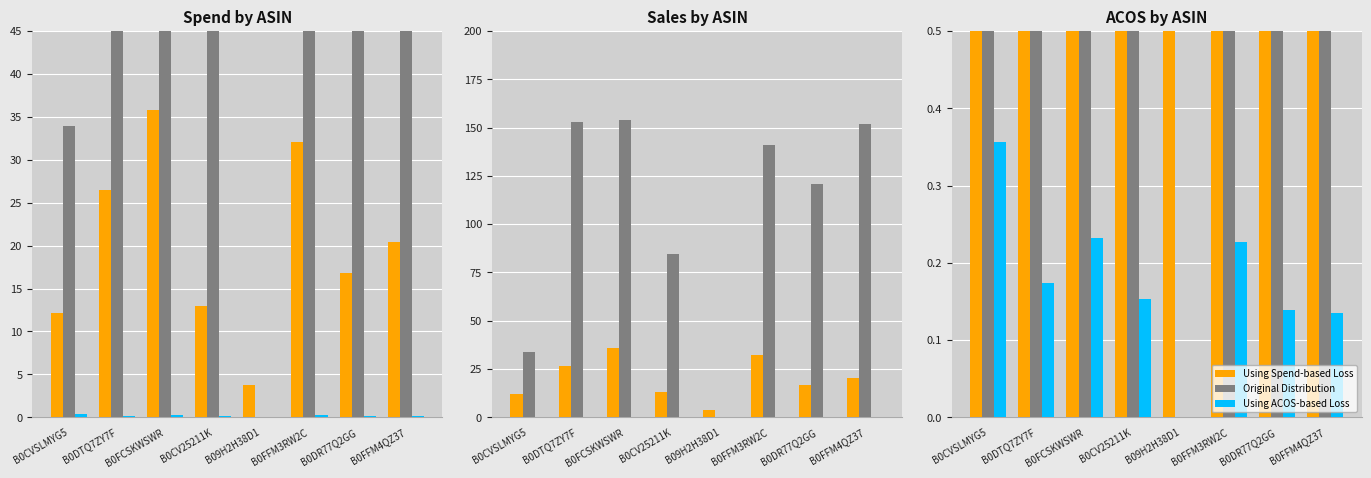

Rank the series by their average value, from highest to lowest.

Sales, Spend, ACOS